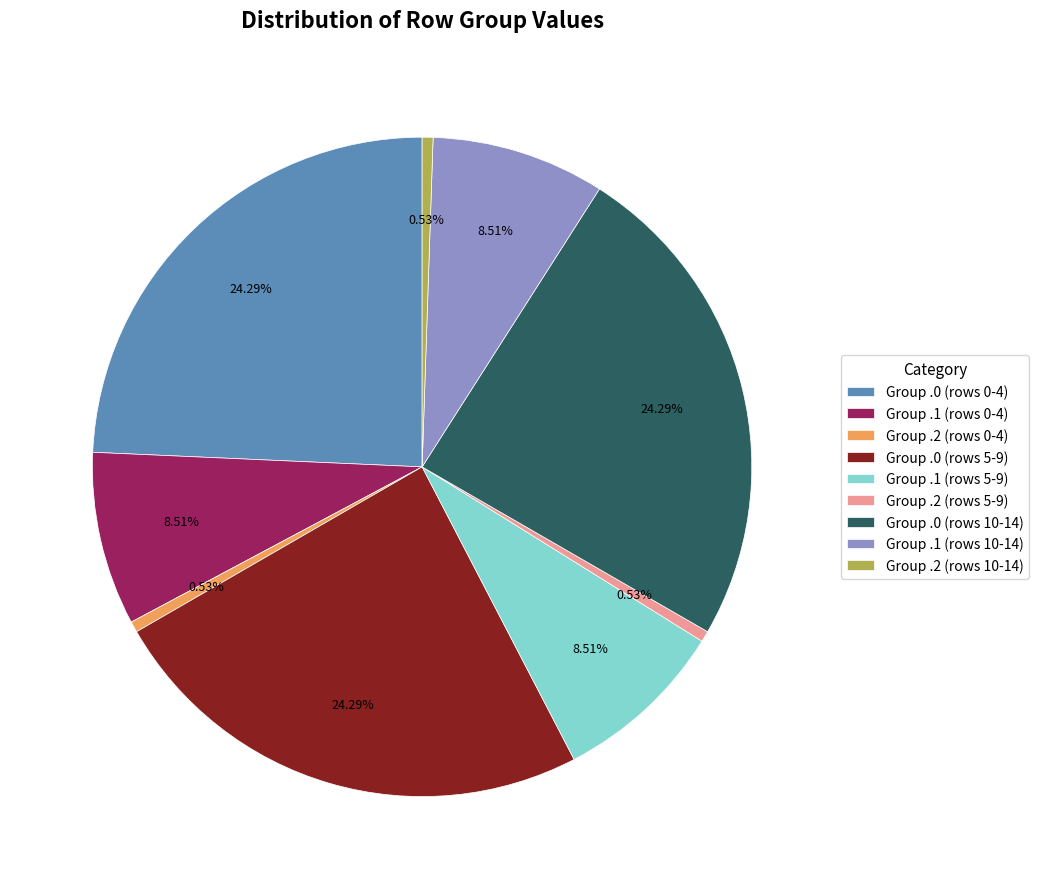

Approximately how many times larger is the value at Group .1 (rows 5-9) compared to Group .1 (rows 0-4)?

1.0